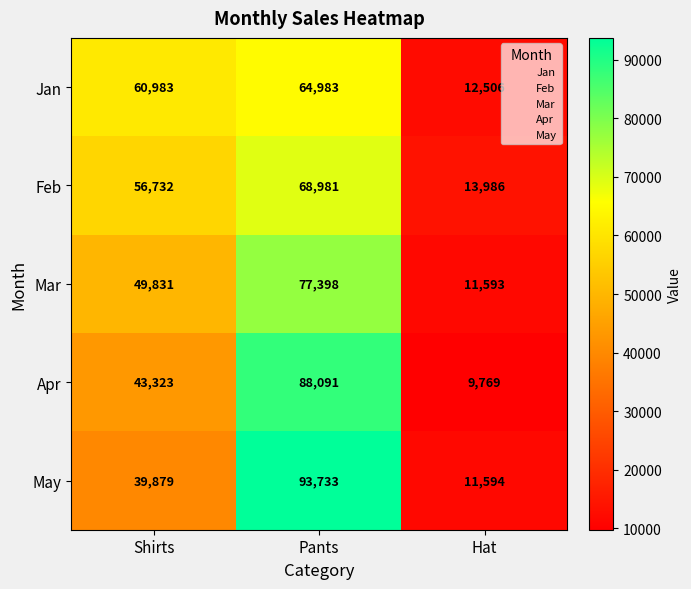

Which series has the largest total across all categories?

May